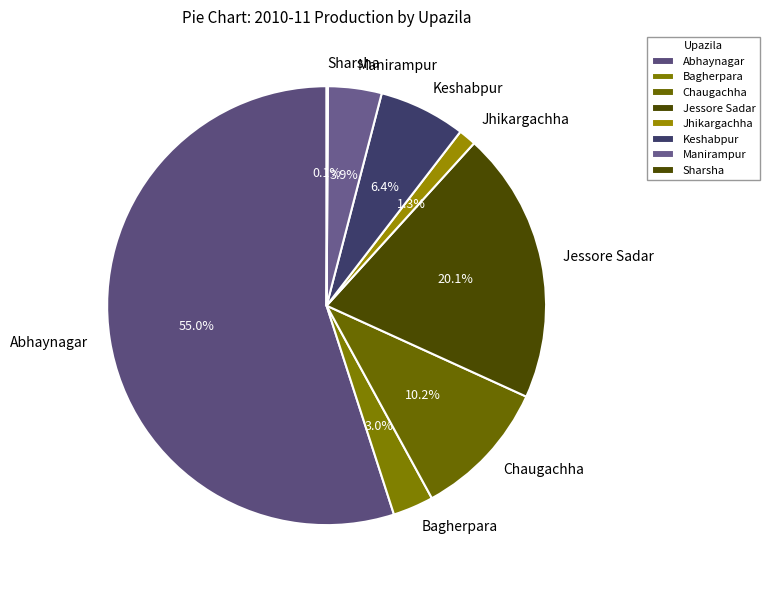

What percentage do Jessore Sadar and Chaugachha together represent?

30.3%